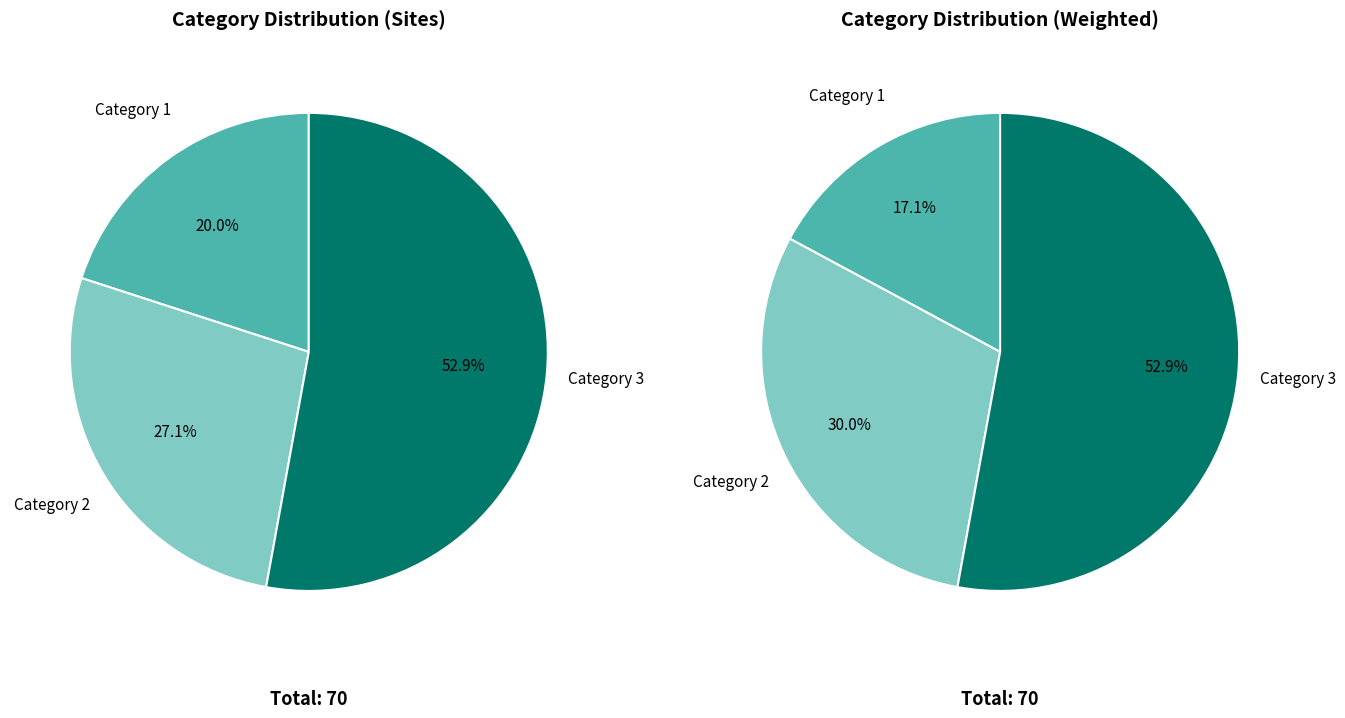

The Category 3 slice represents 47% of the pie. True or false?

False